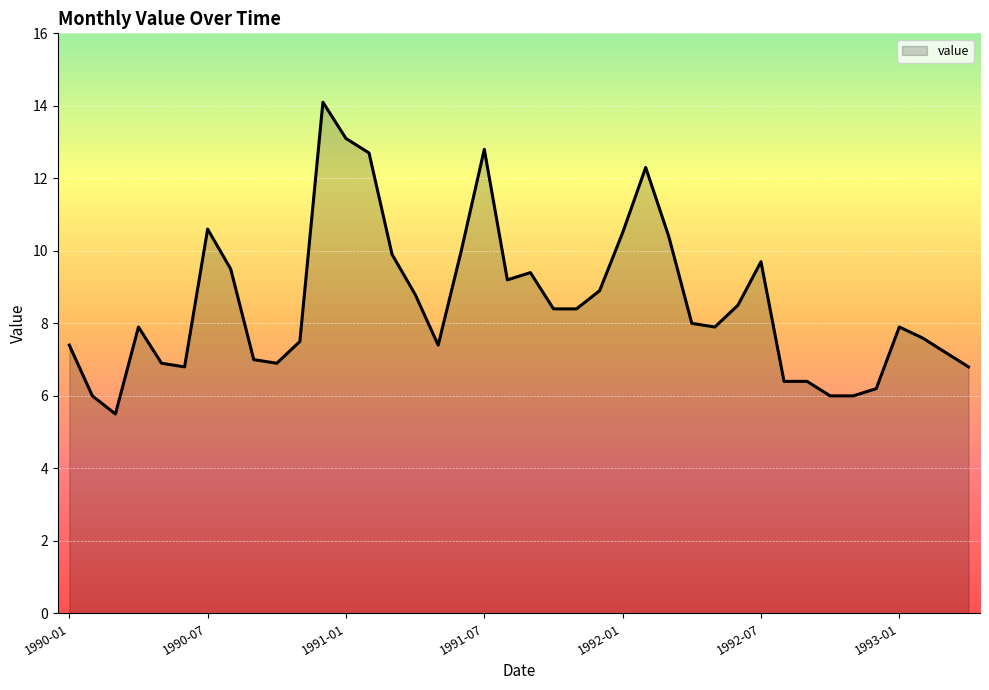

What is the sum of all values?

342.9